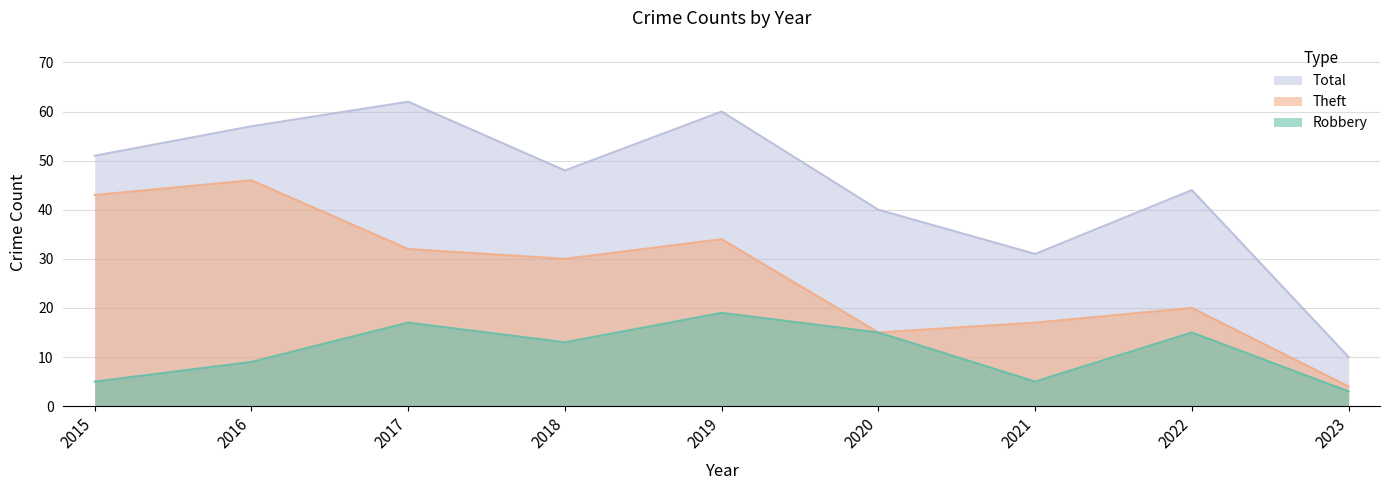

What is the difference between the Robbery values at 2022 and 2021?

10